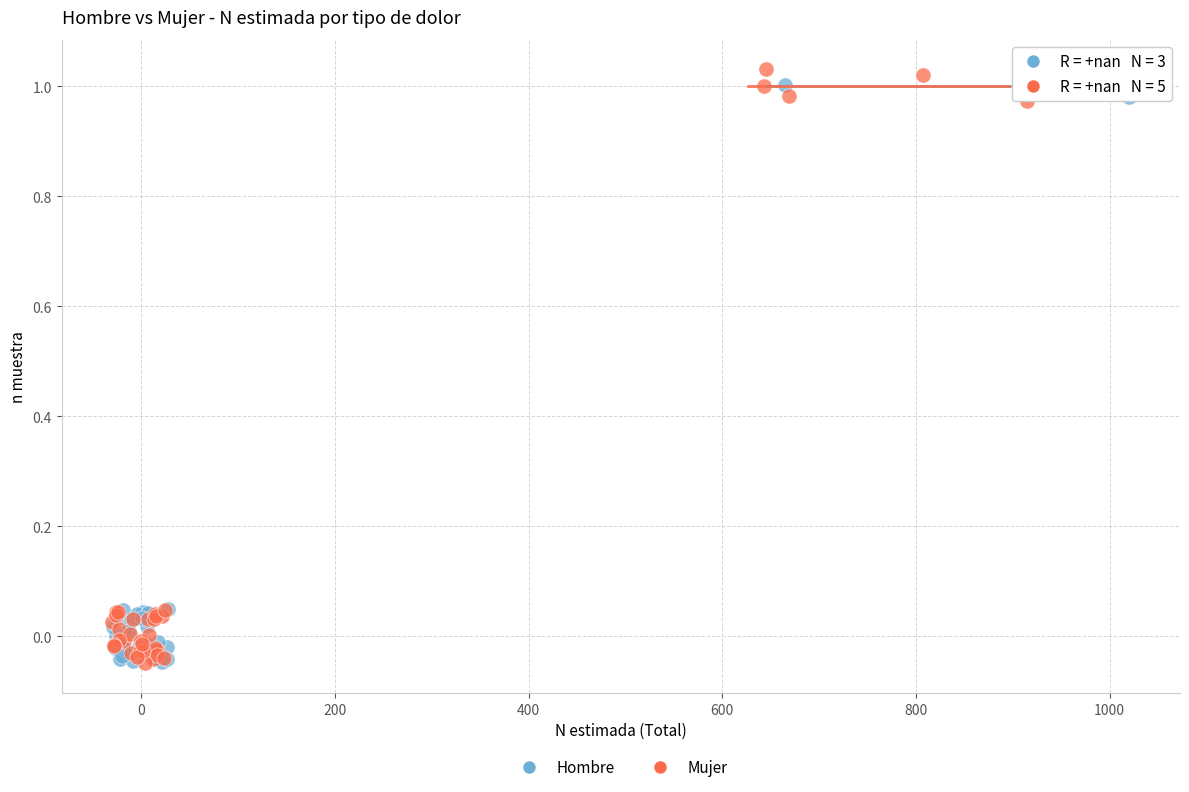

Which series reaches the maximum Y coordinate?

Mujer